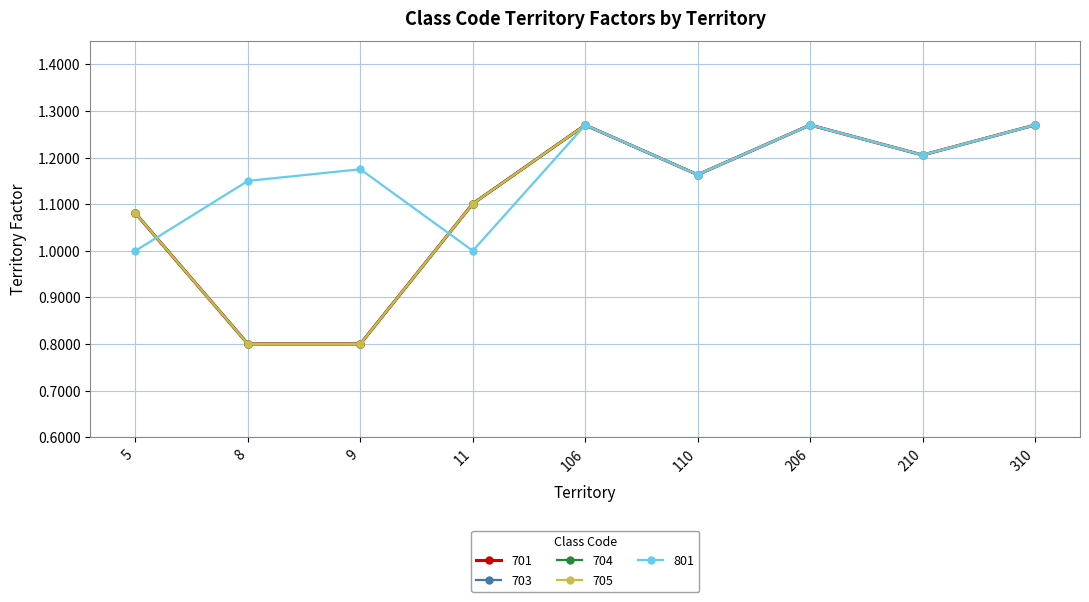

What is the difference between the maximum and minimum values in the 801 series?

0.3